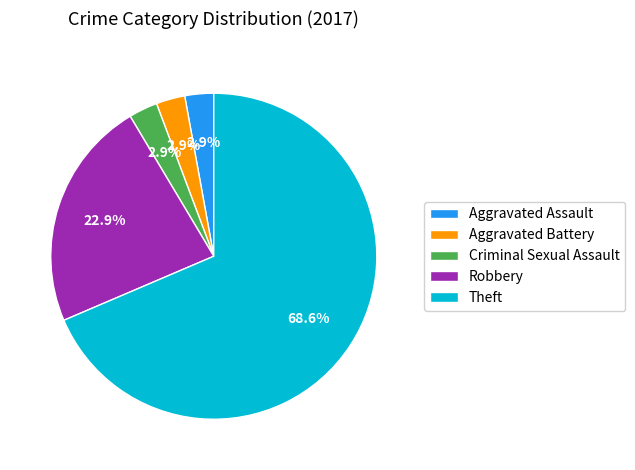

Which slice represents more than half of the pie?

Theft